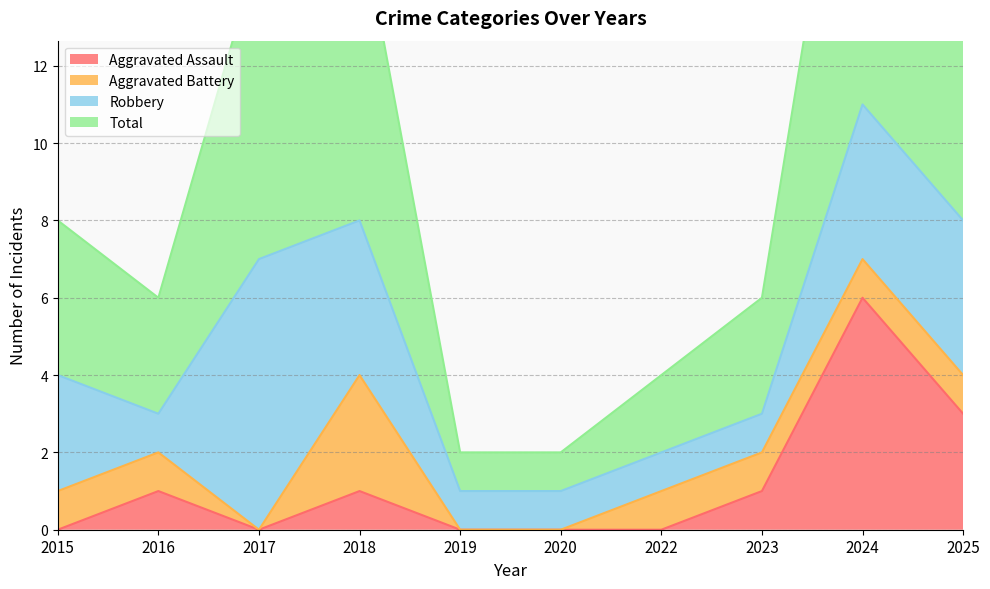

True or false: Total and Aggravated Assault intersect in this chart.

False